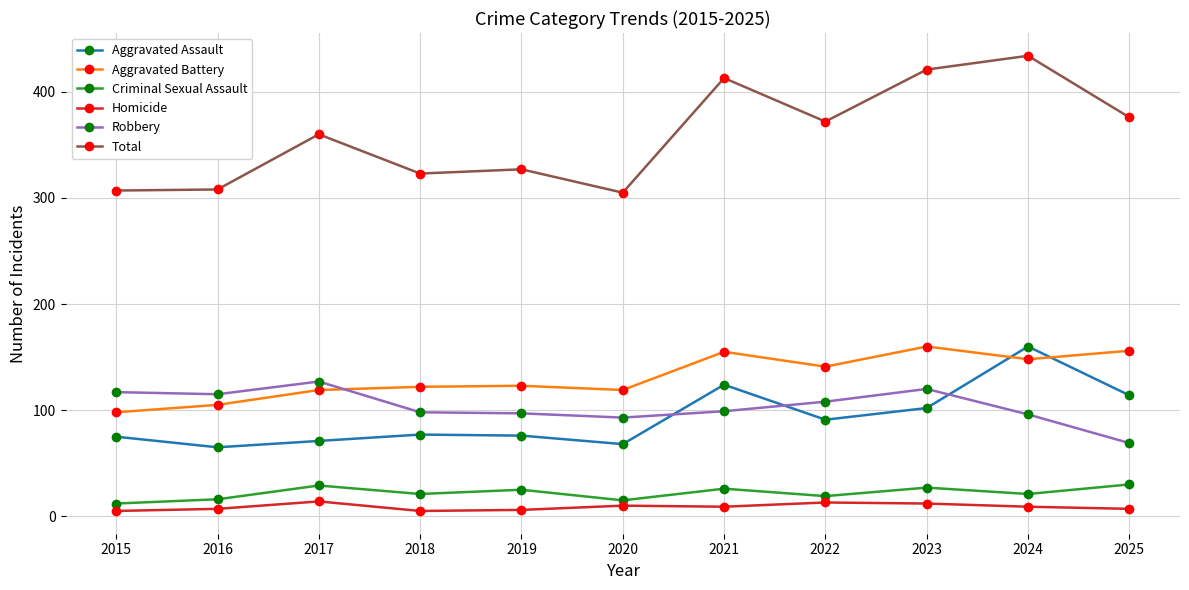

What is the difference between the second highest and minimum values in the Aggravated Battery series?

58